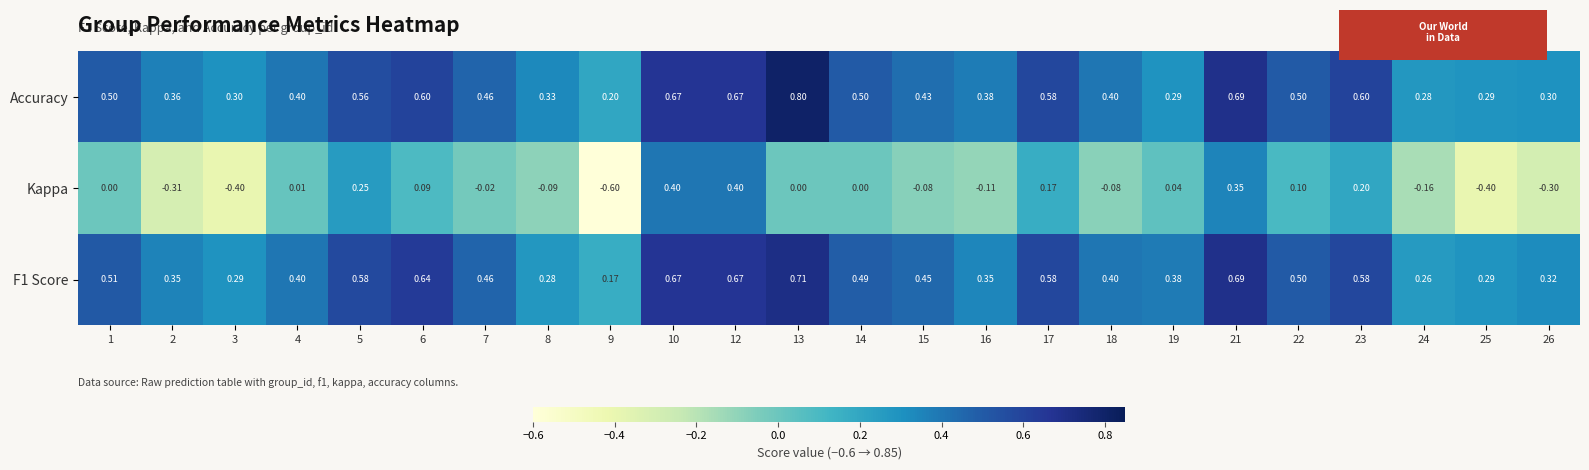

Rank the series by their maximum value, from lowest to highest.

Kappa, F1 Score, Accuracy